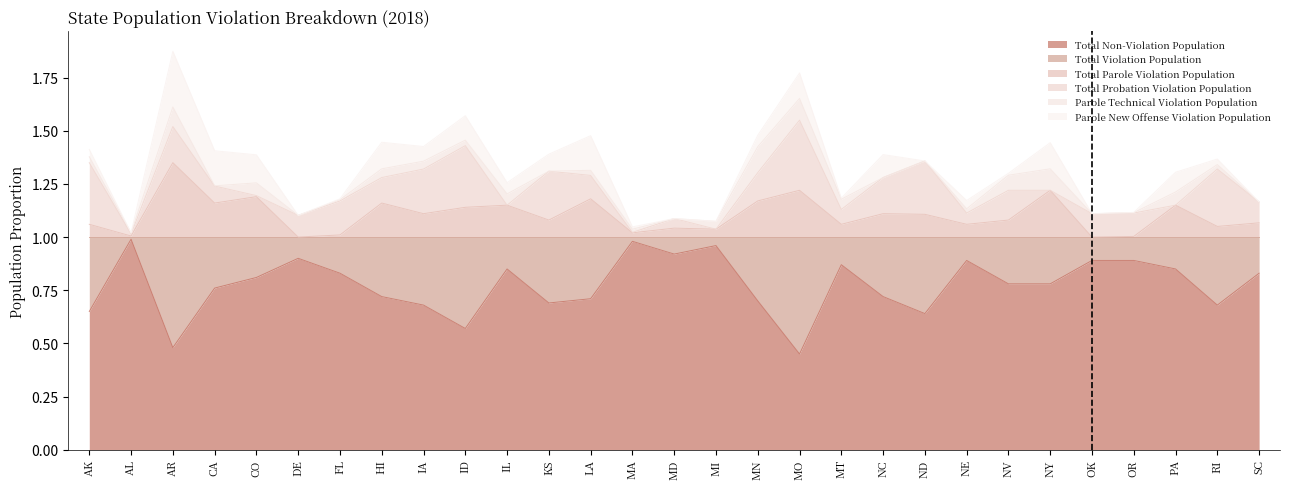

True or false: Total Violation Population and Total Parole Violation Population cross at least once.

False